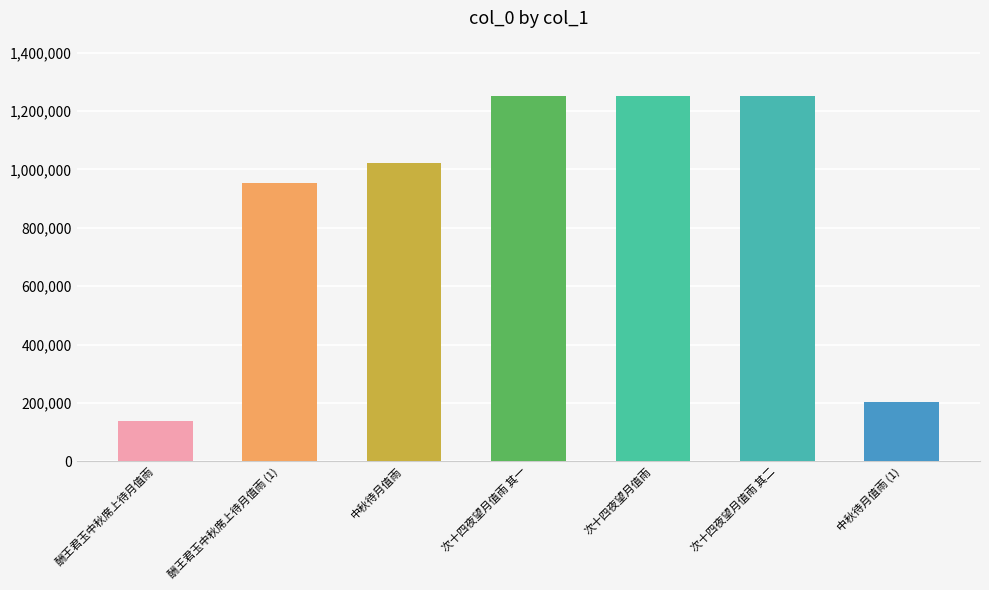

Which has a higher value, 次十四夜望月值雨 其二 or 中秋待月值雨?

次十四夜望月值雨 其二